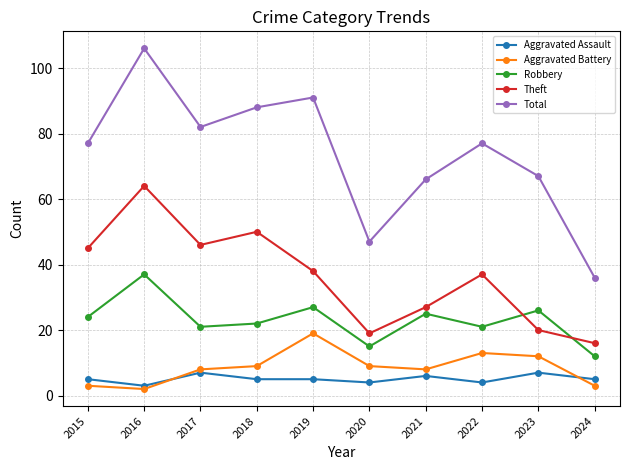

What is the value of the Aggravated Assault point at the 4th from the left?

5